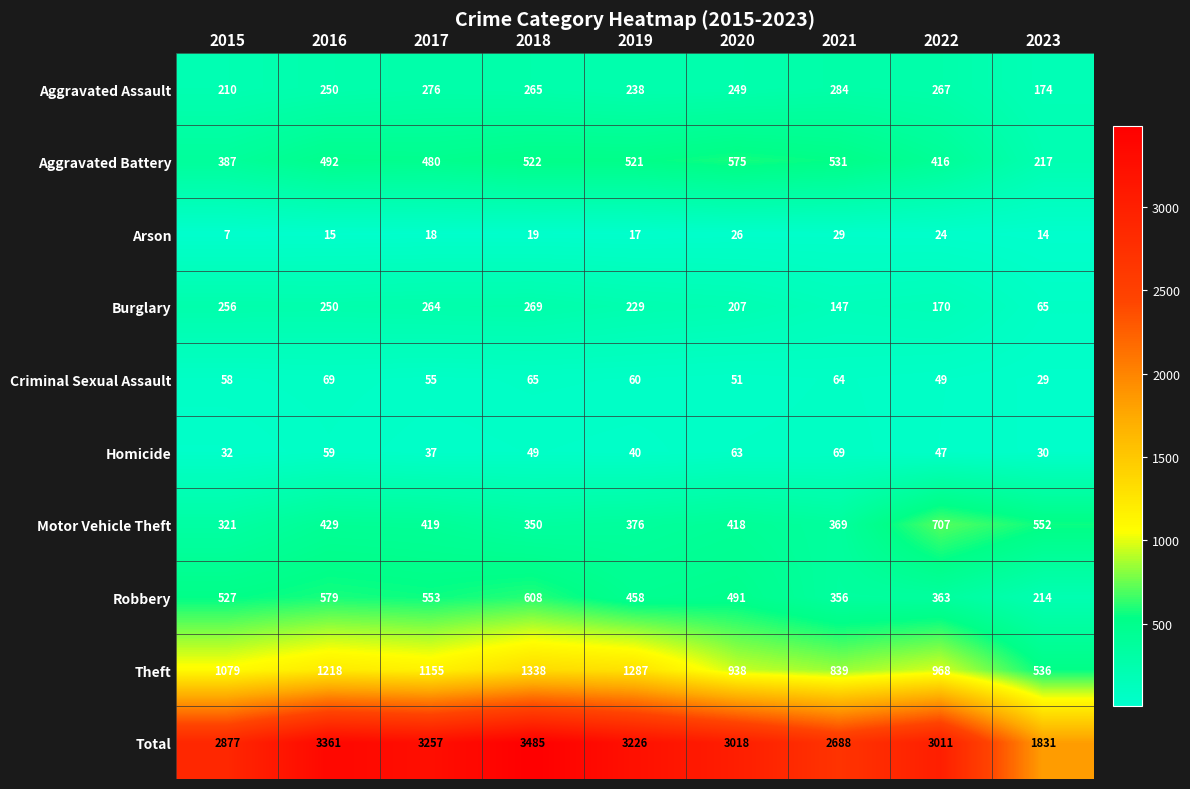

What is the difference between the second highest and second lowest values in the Arson series?

12